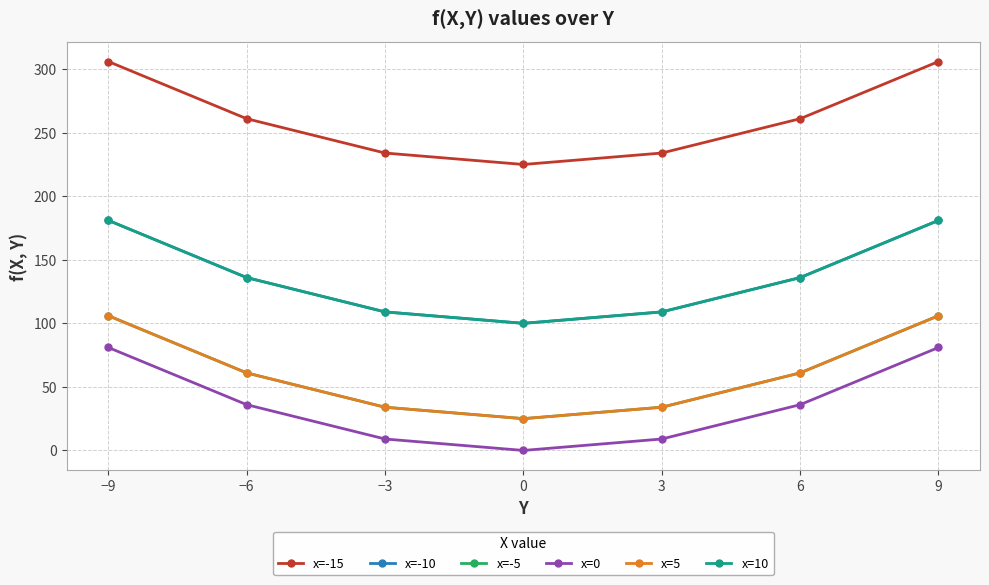

Which series has the largest total across all categories?

x=-15